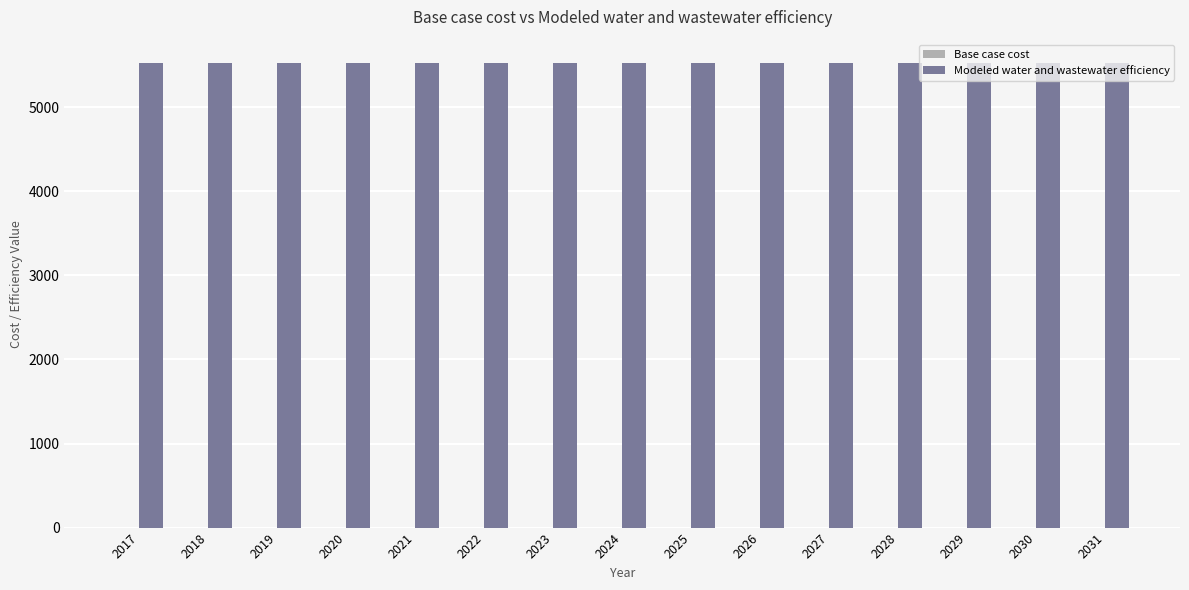

Which category has the lowest value in the Base case cost series?

2017